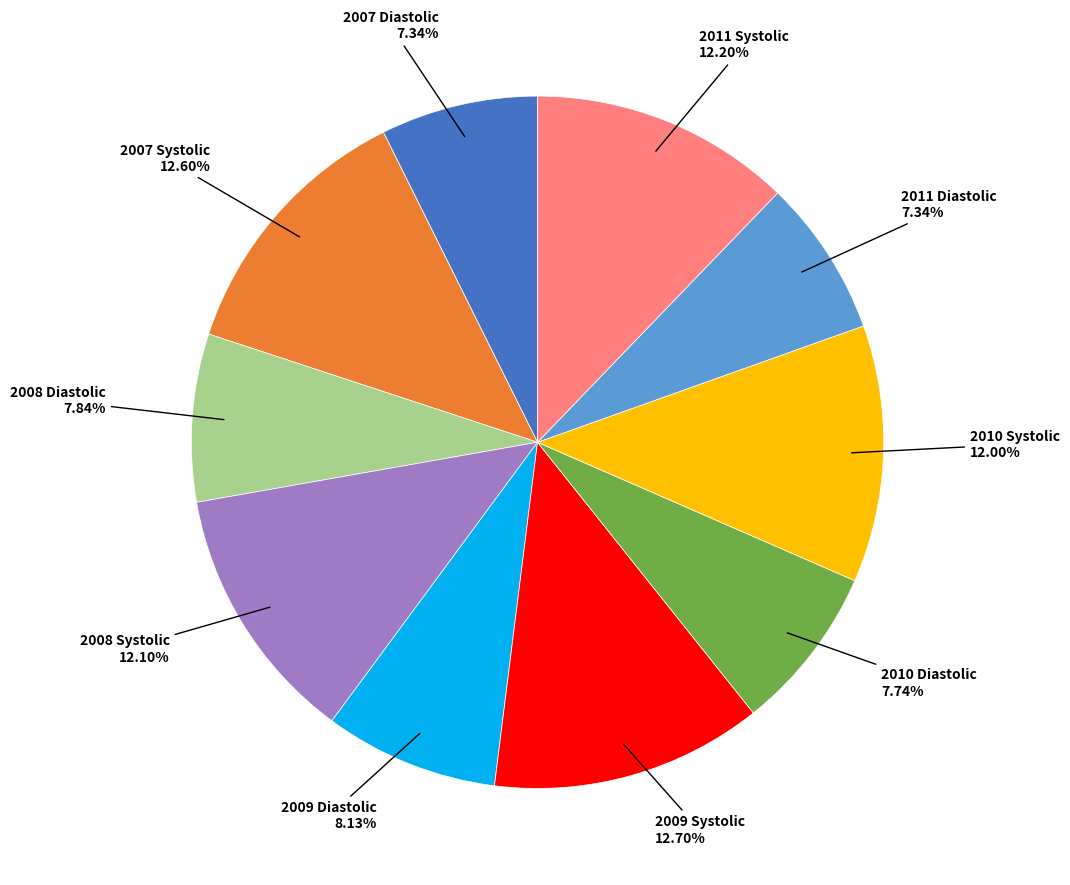

To the nearest percent, what is the combined percentage of 2009 Systolic and 2008 Diastolic?

21%